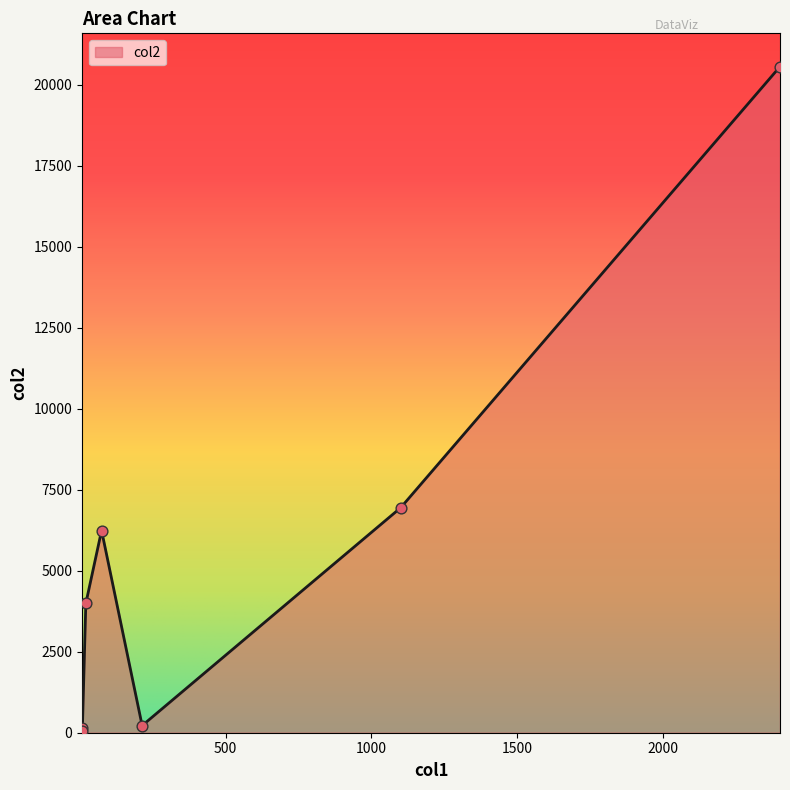

What is the greatest value displayed?

20554.4